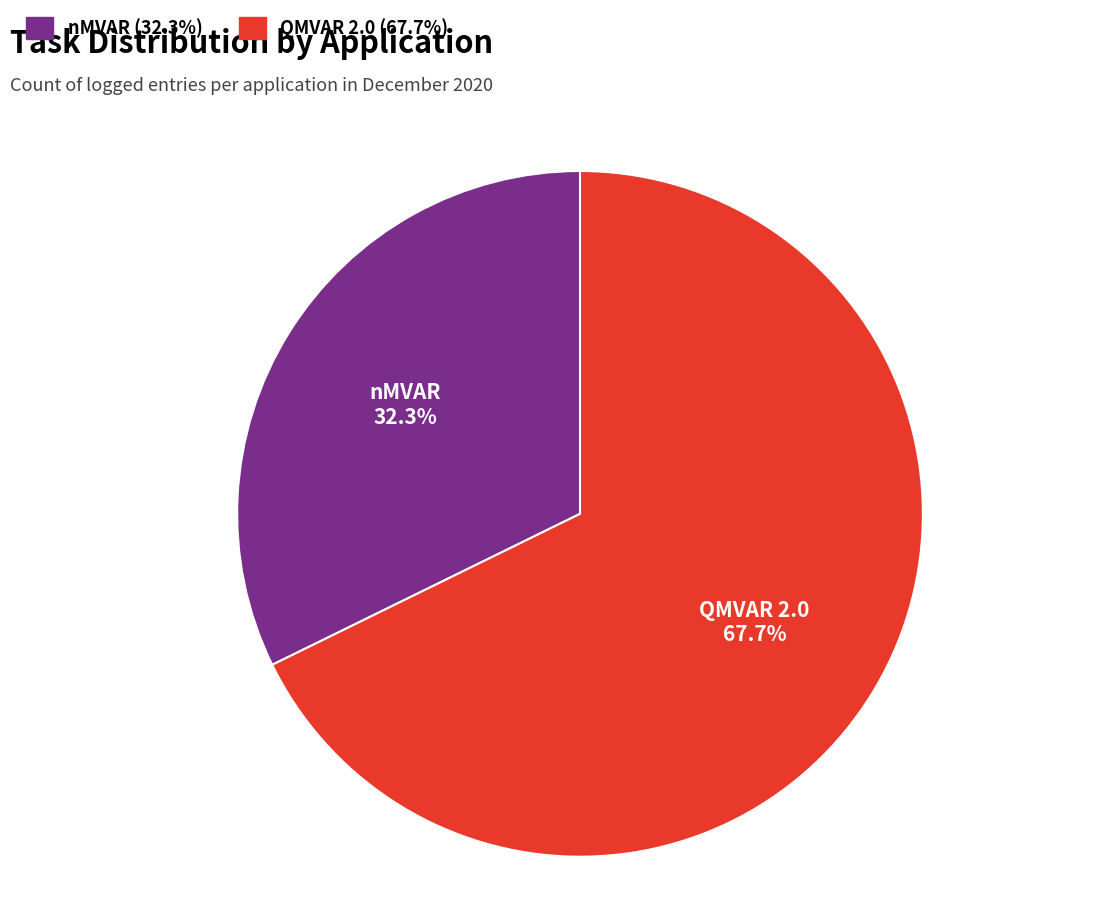

To the nearest percent, what is the difference between the nMVAR and QMVAR 2.0 slice percentages?

35%